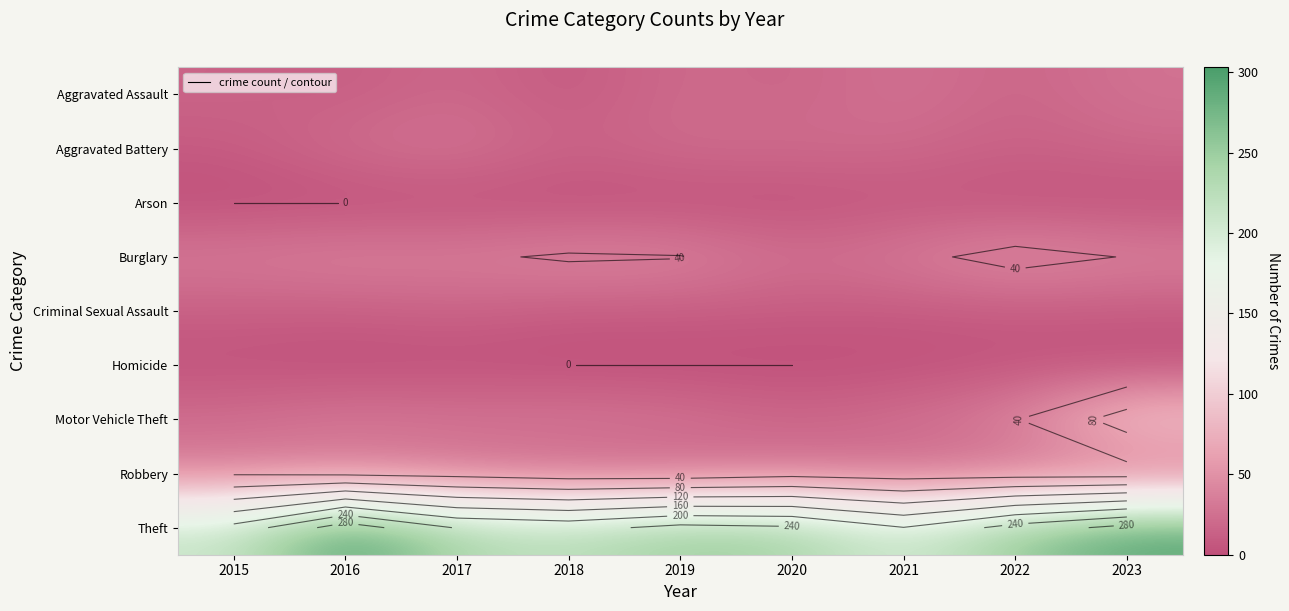

What is the difference between the highest and lowest values at 2021?

200